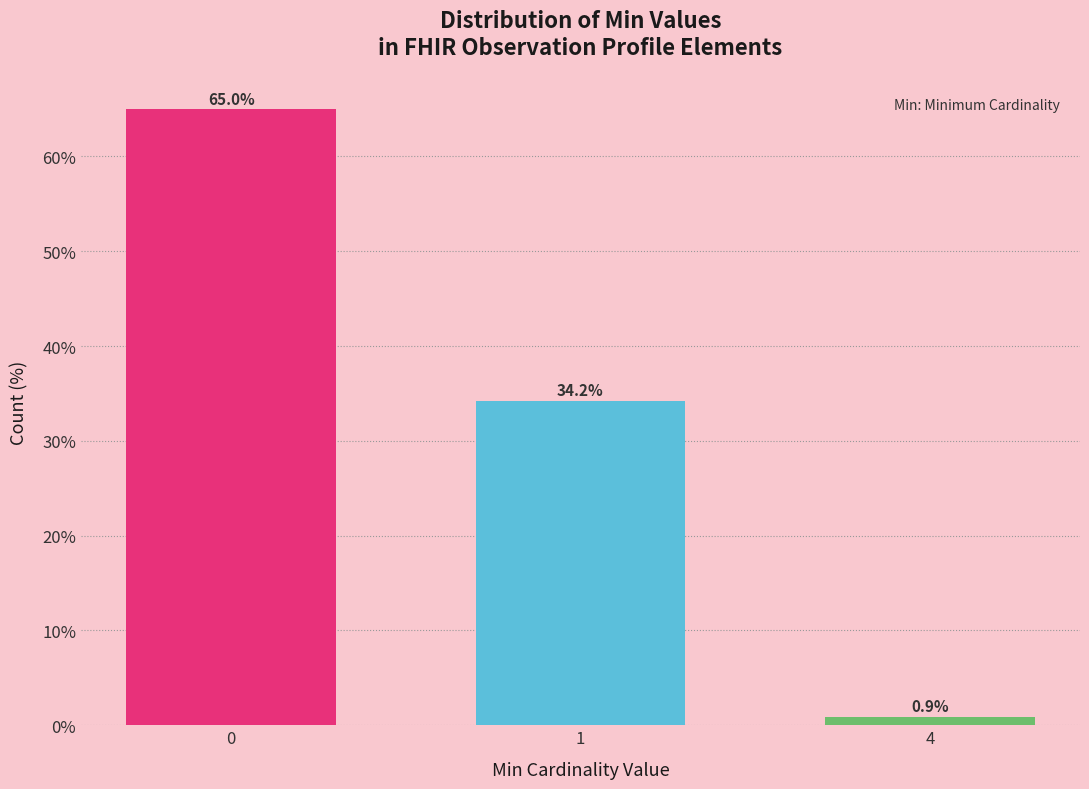

Reading left to right, transcribe all the data shown in this chart.

65.0	34.2	0.9